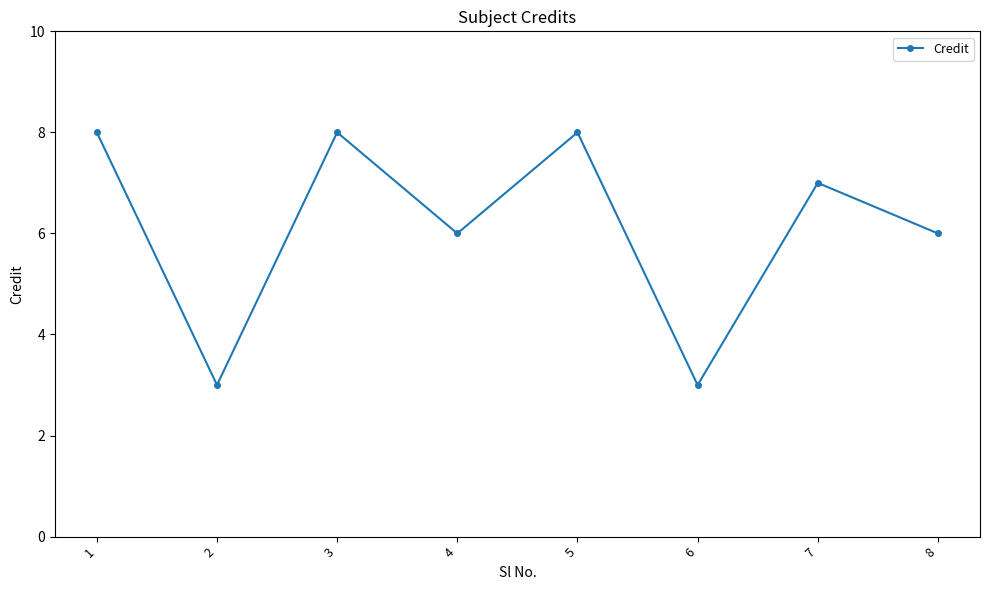

What is the approximate value at 2?

3